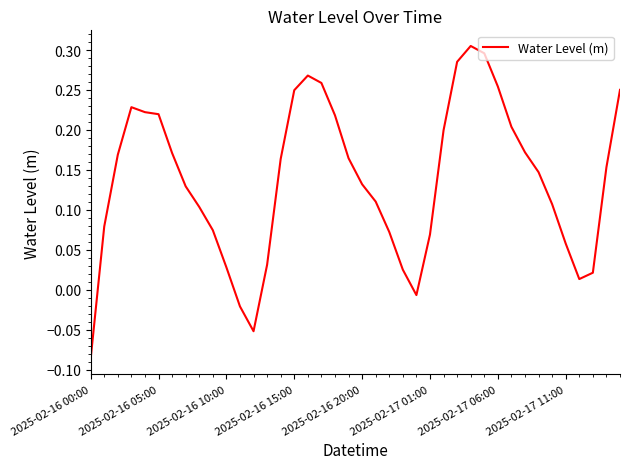

What is the difference between the maximum and minimum values?

0.4